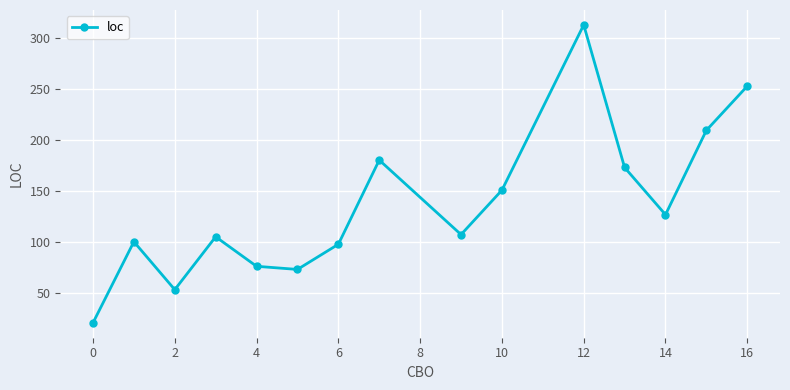

What is the difference between the maximum and minimum values?

292.0